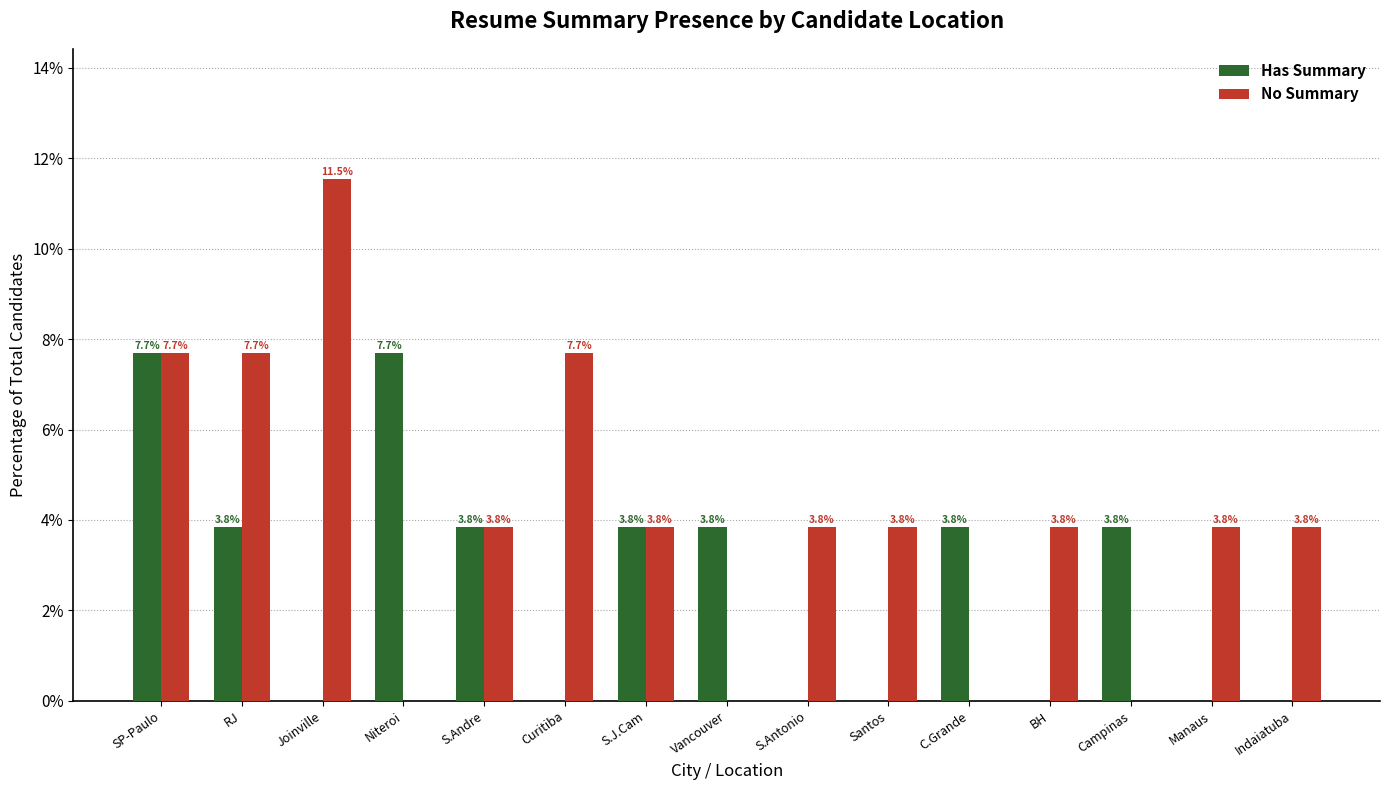

Reading left to right, transcribe all the data shown in this chart.

Has Summary: SP-Paulo=7.7	RJ=3.8	Joinville=0.0	Niteroi=7.7	S.Andre=3.8	Curitiba=0.0	S.J.Cam=3.8	Vancouver=3.8	S.Antonio=0.0	Santos=0.0	C.Grande=3.8	BH=0.0	Campinas=3.8	Manaus=0.0	Indaiatuba=0.0
No Summary: SP-Paulo=7.7	RJ=7.7	Joinville=11.5	Niteroi=0.0	S.Andre=3.8	Curitiba=7.7	S.J.Cam=3.8	Vancouver=0.0	S.Antonio=3.8	Santos=3.8	C.Grande=0.0	BH=3.8	Campinas=0.0	Manaus=3.8	Indaiatuba=3.8